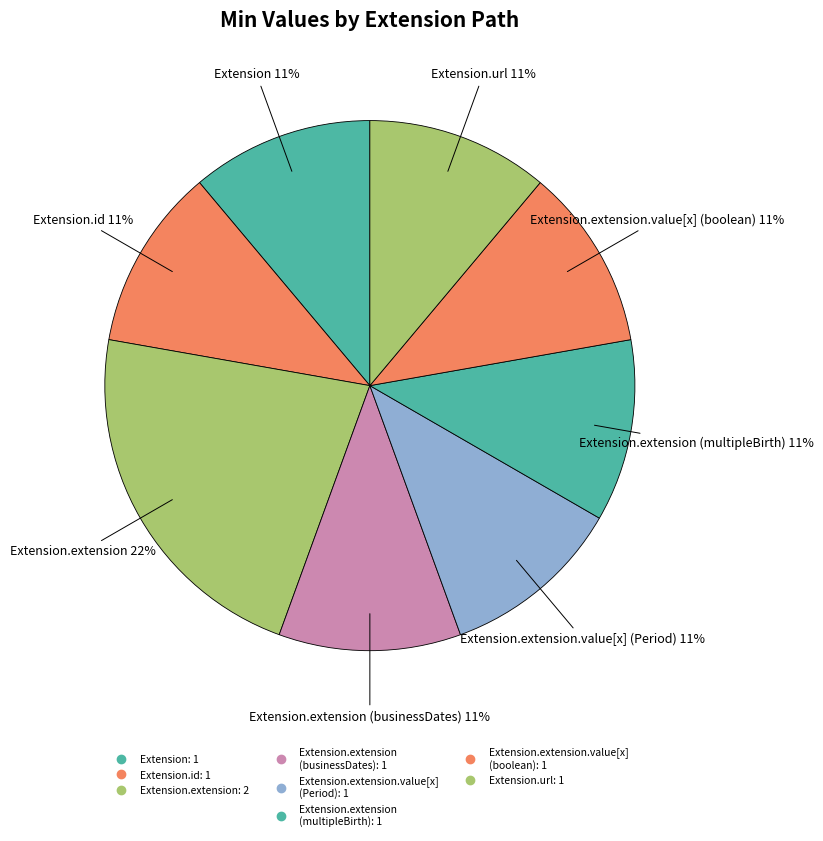

Combined, do Extension.extension.value[x] and Extension.extension.extension account for over 50%?

No